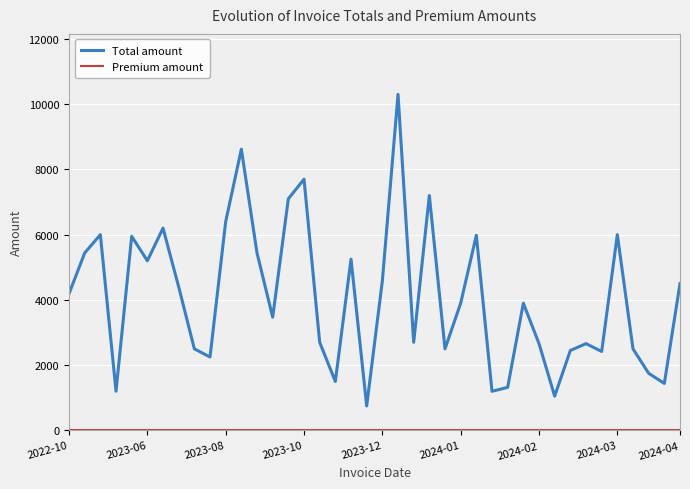

What is the lowest value of the Total amount series?

750